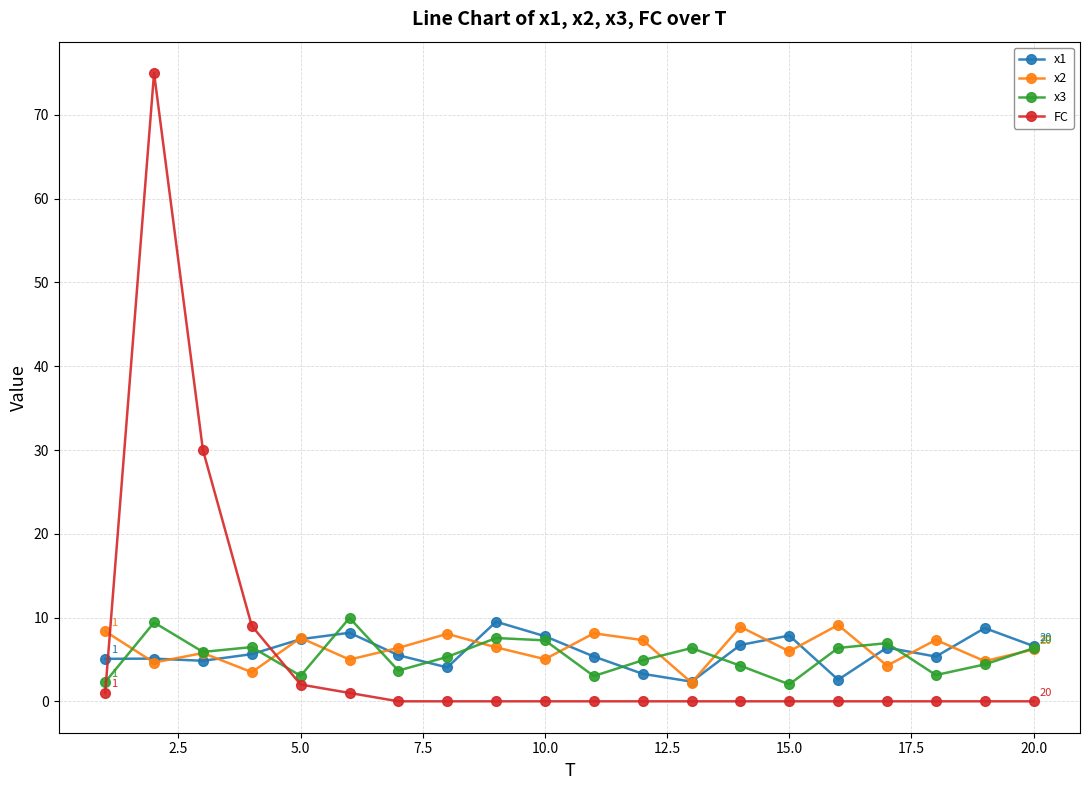

Count the number of categories in the chart.

20